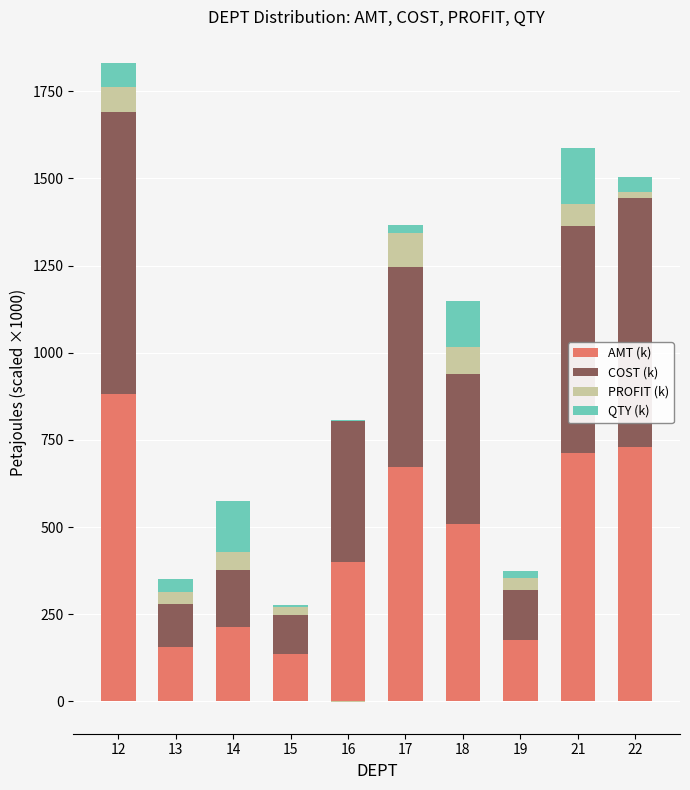

How many groups of bars are there?

10